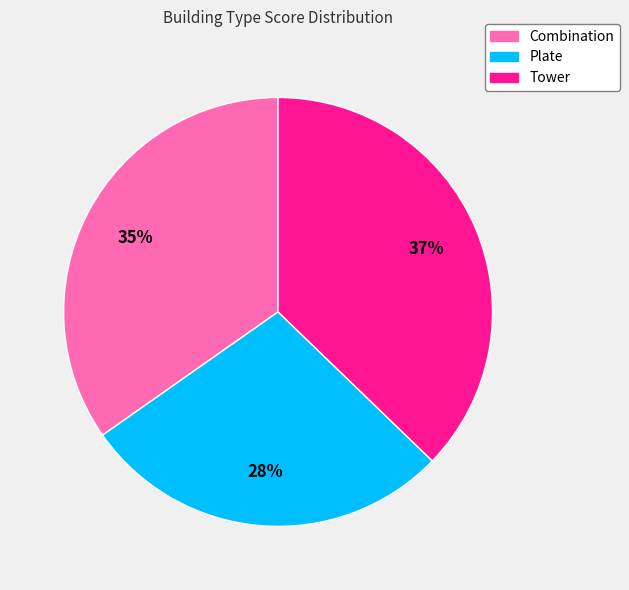

To the nearest percent, what is the difference between the Plate and Tower slice percentages?

9%